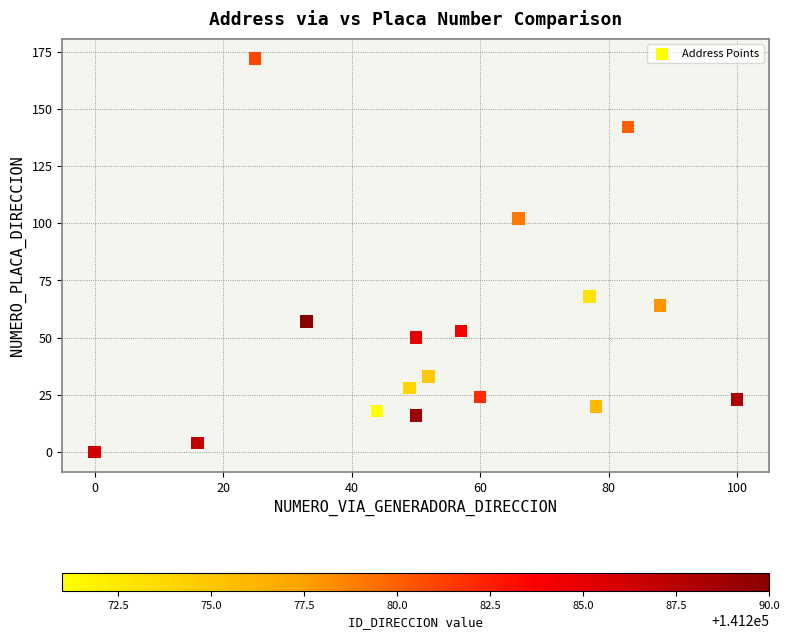

What Y value in the scatter plot is closest to 86?

102